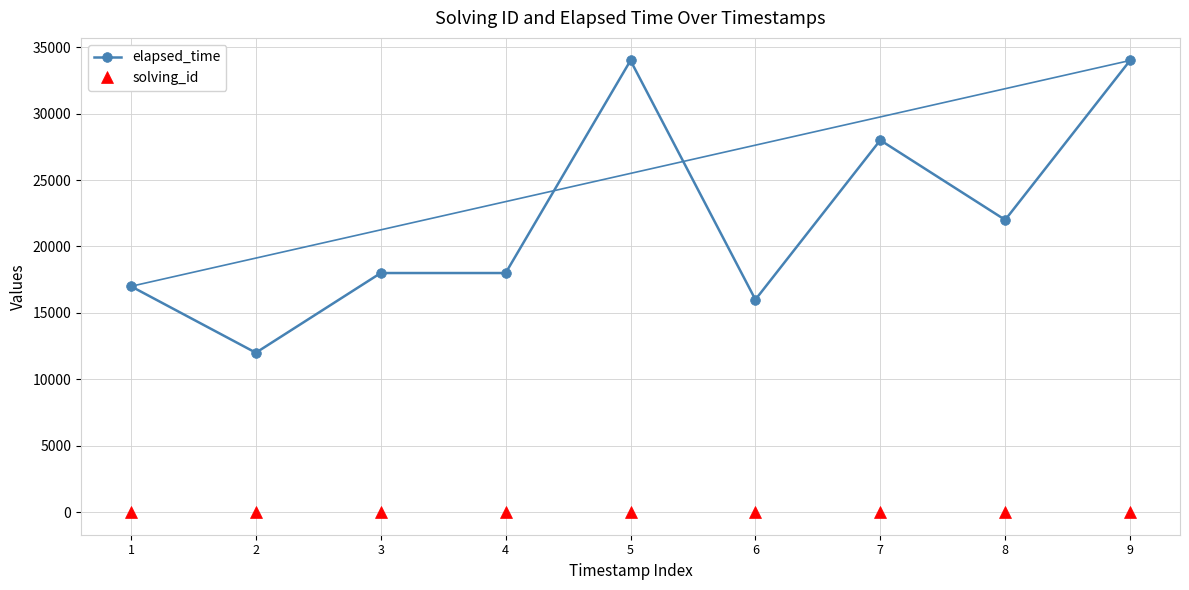

True or false: elapsed_time and solving_id intersect in this chart.

False